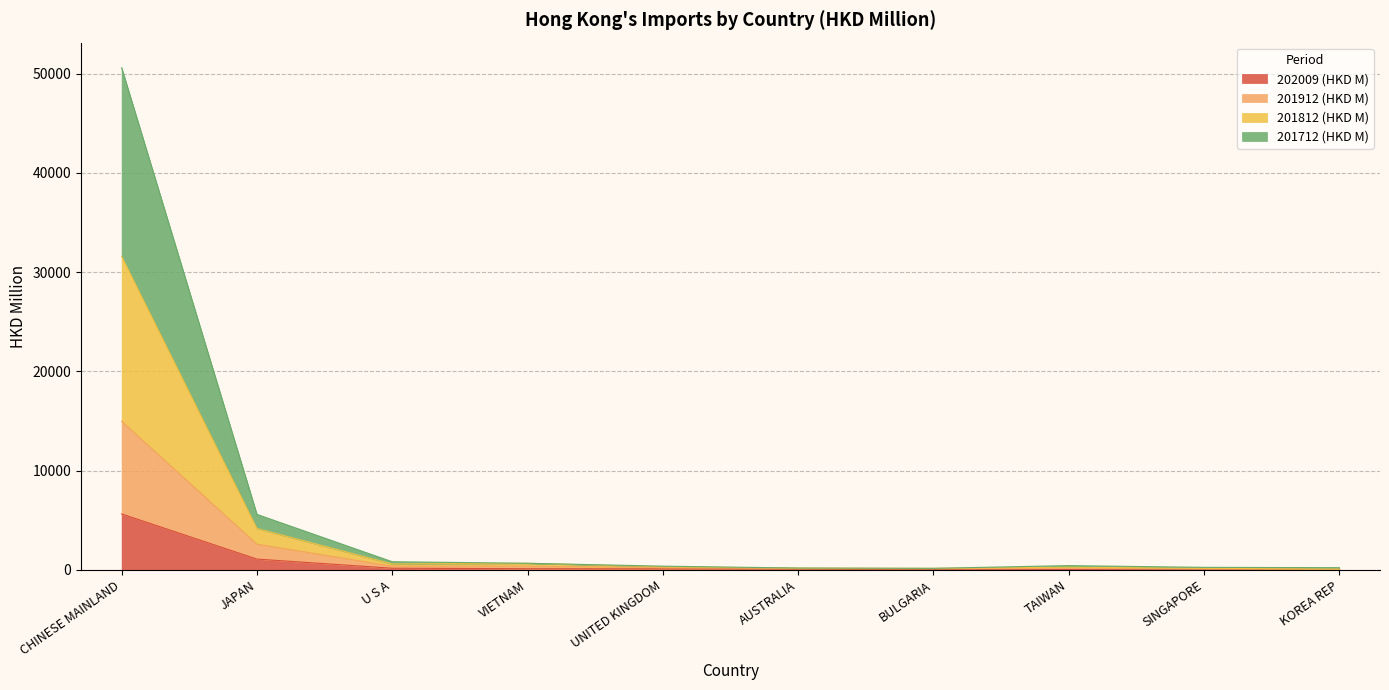

How many lines are shown in the chart?

4